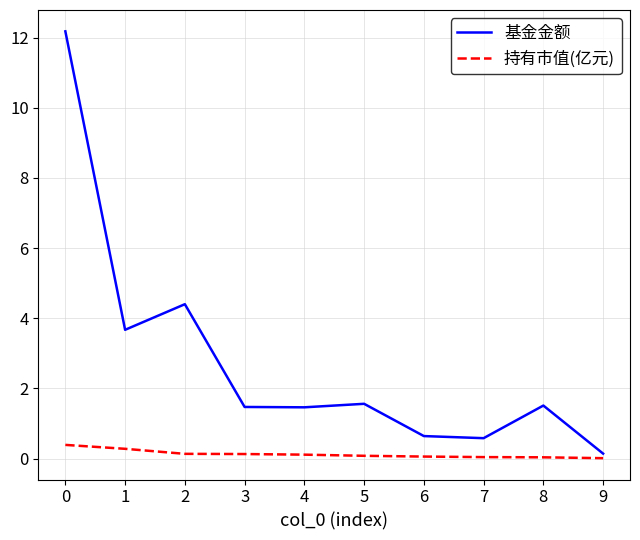

What is the total value across all series at 1?

3.9